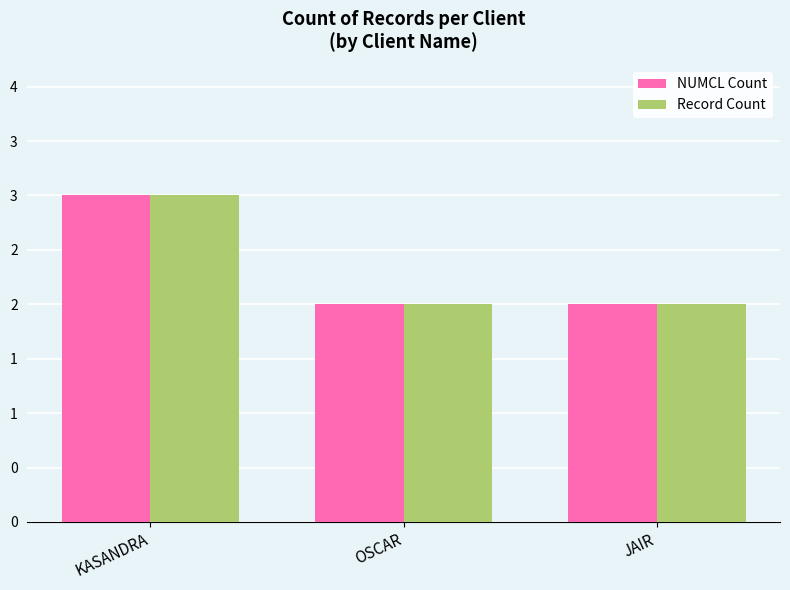

What is the average value of the Record Count series?

2